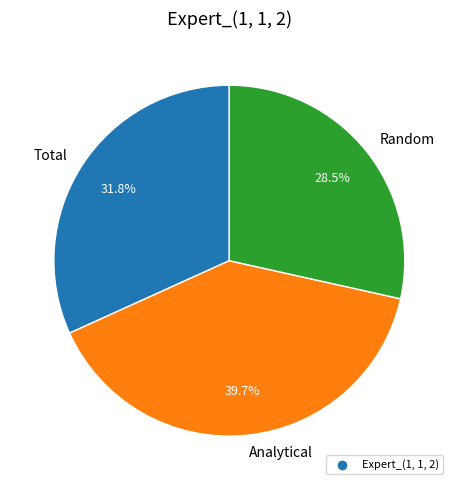

Is it true that Analytical is 40% of the pie?

True